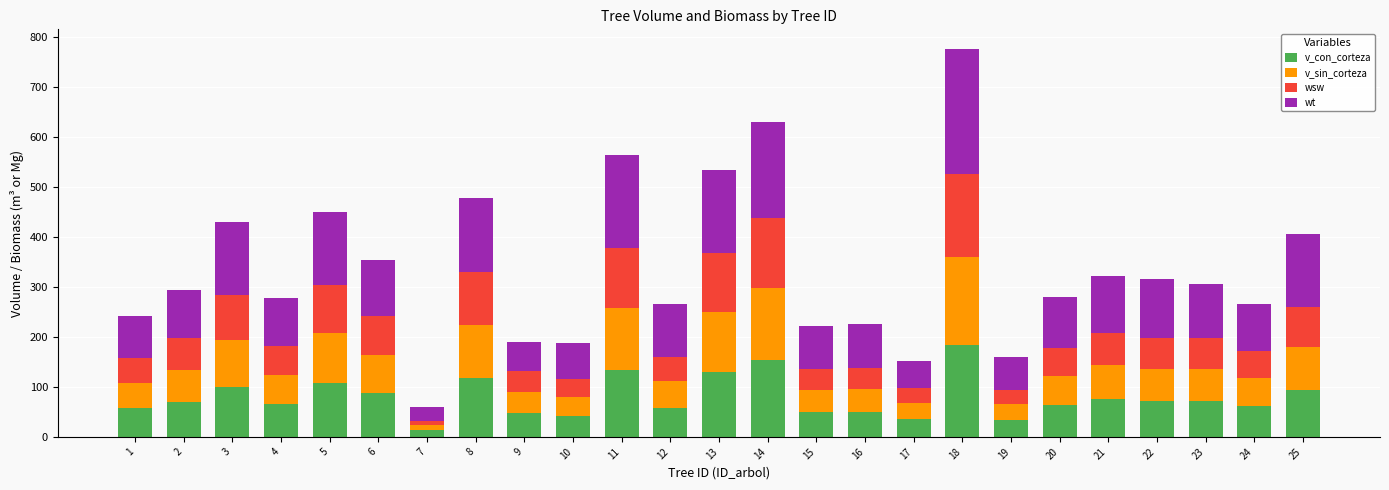

At which category is the sum across all series the highest?

18